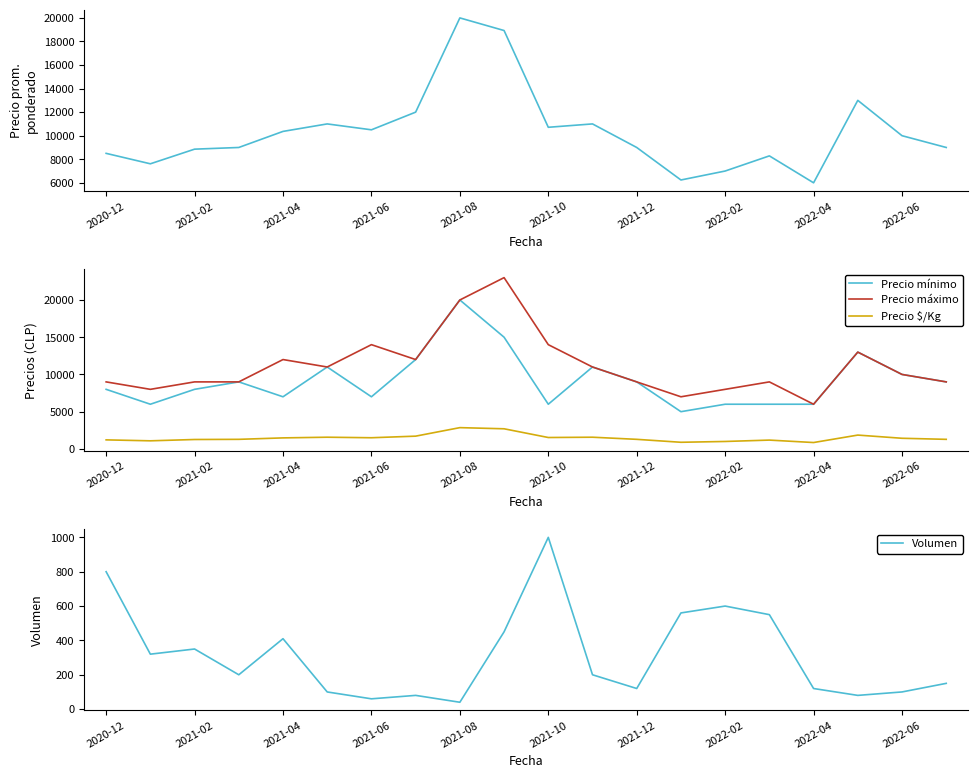

What is the label of the 20th point from the right?

2020-12